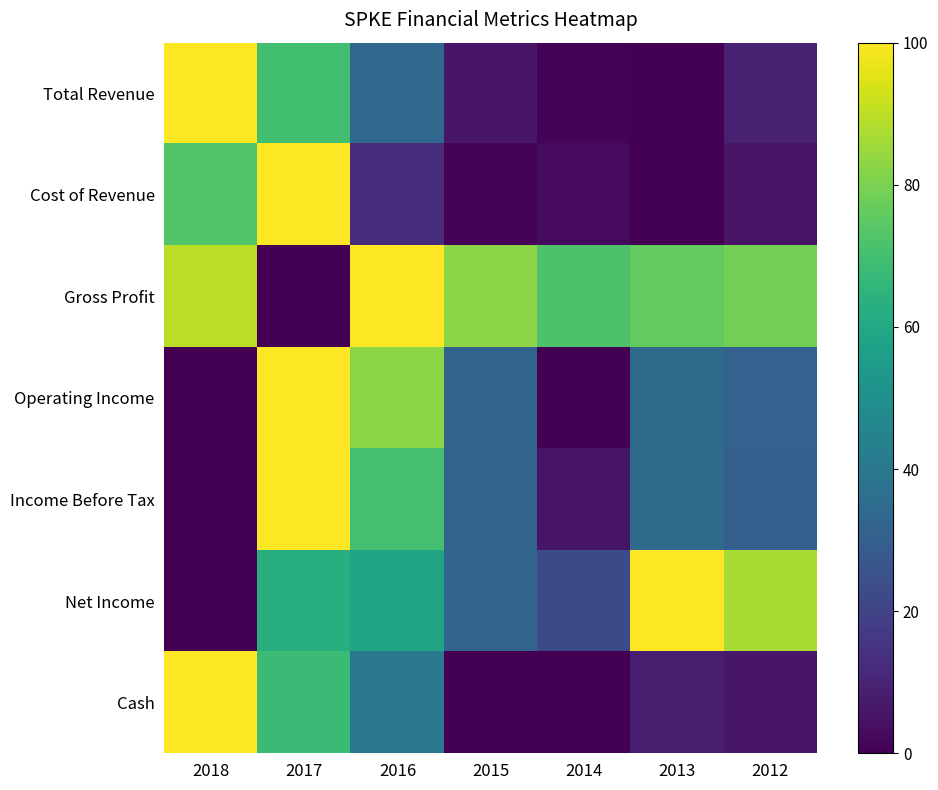

Which label corresponds to the largest value in the chart?

2018